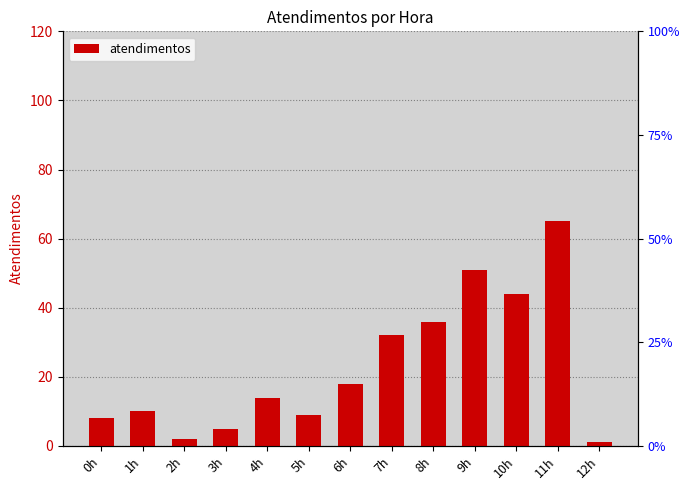

How many data points does each series have?

13